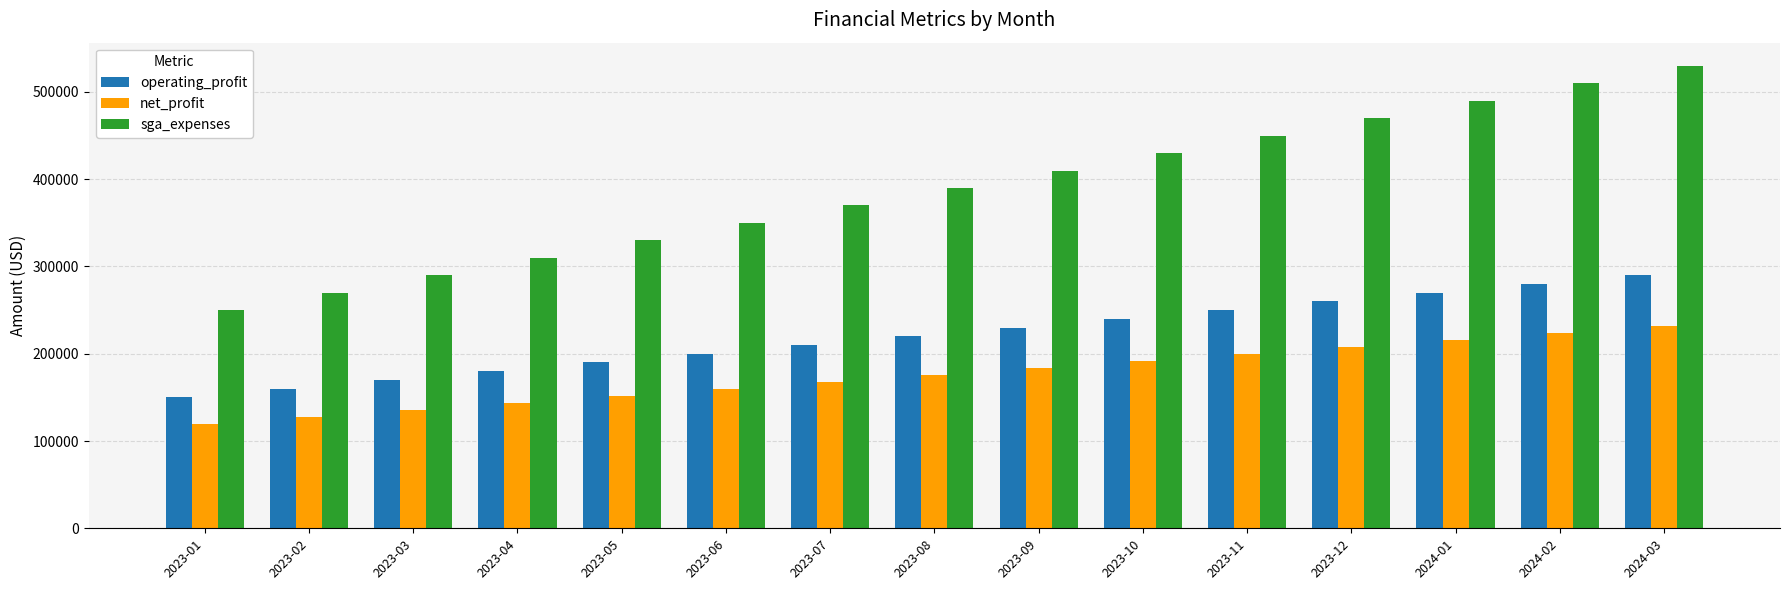

Is the value of operating_profit at 2023-06 greater than the value of sga_expenses at 2023-07?

No